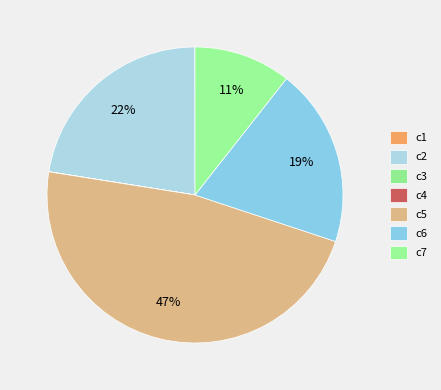

Rank the categories by value from lowest to highest.

c3, c4, c1, c7, c6, c2, c5